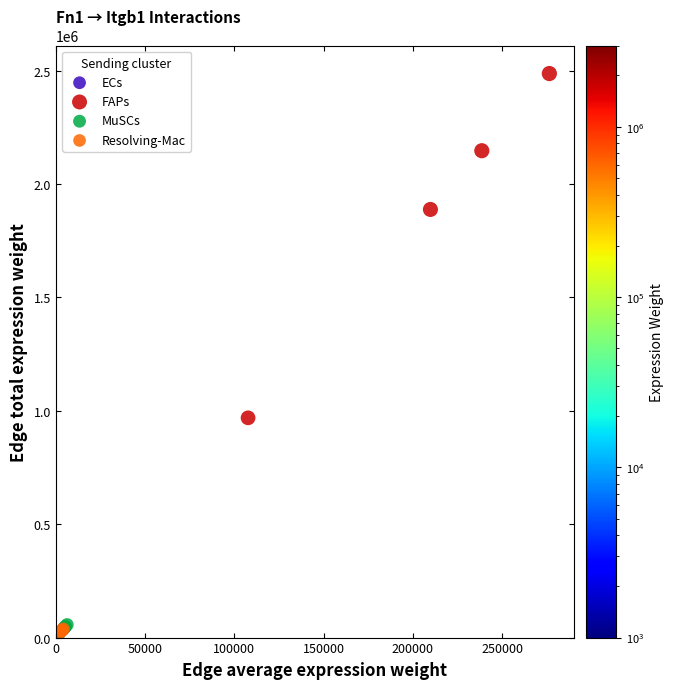

Which series contains the highest Y value?

FAPs